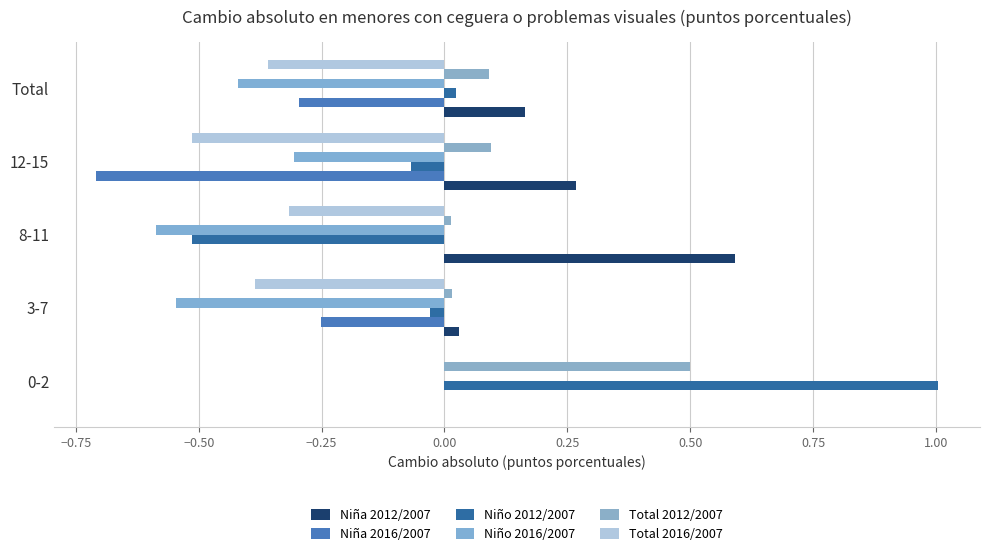

Count the number of data series in this chart.

6